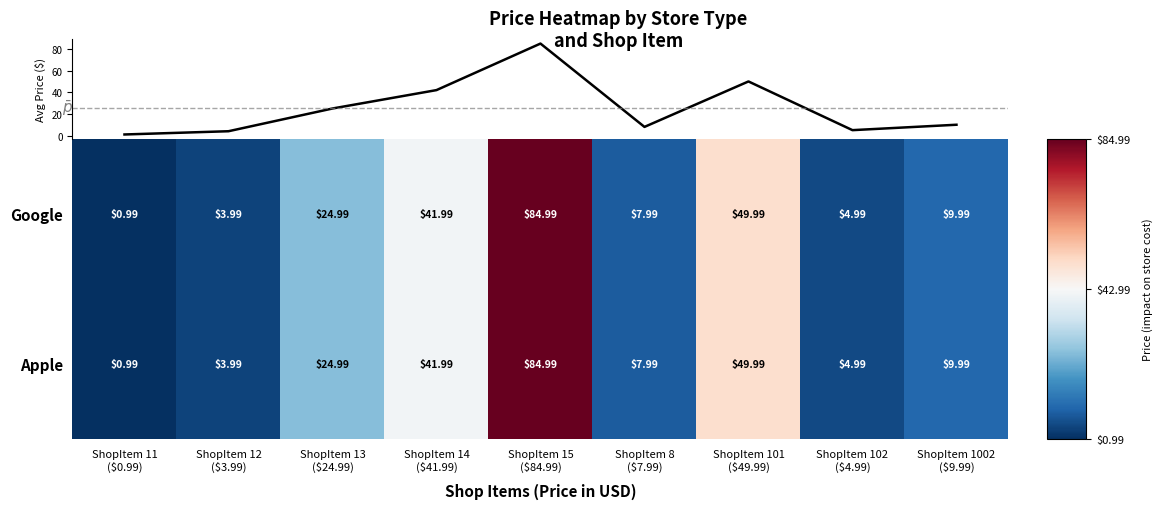

Is it true that Google equals 5.0 at ShopItem 102 ($4.99)?

True